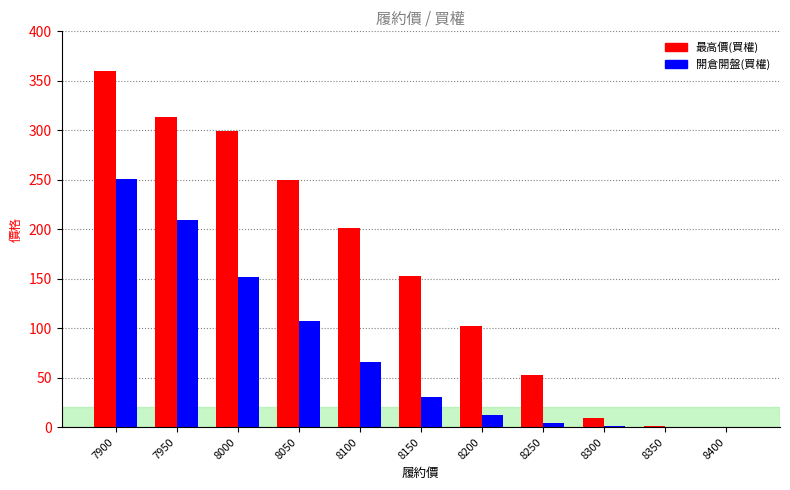

The 開倉開盤(買權) series shows 0.6 at 8350. True or false?

True